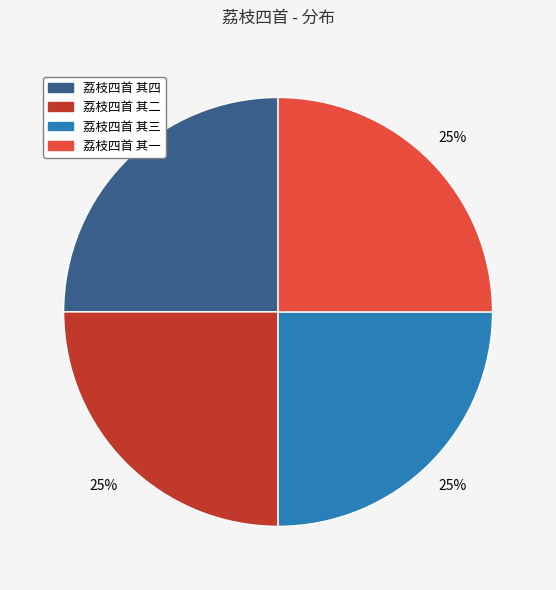

To the nearest percent, what percentage of the pie is 荔枝四首 其四?

25%